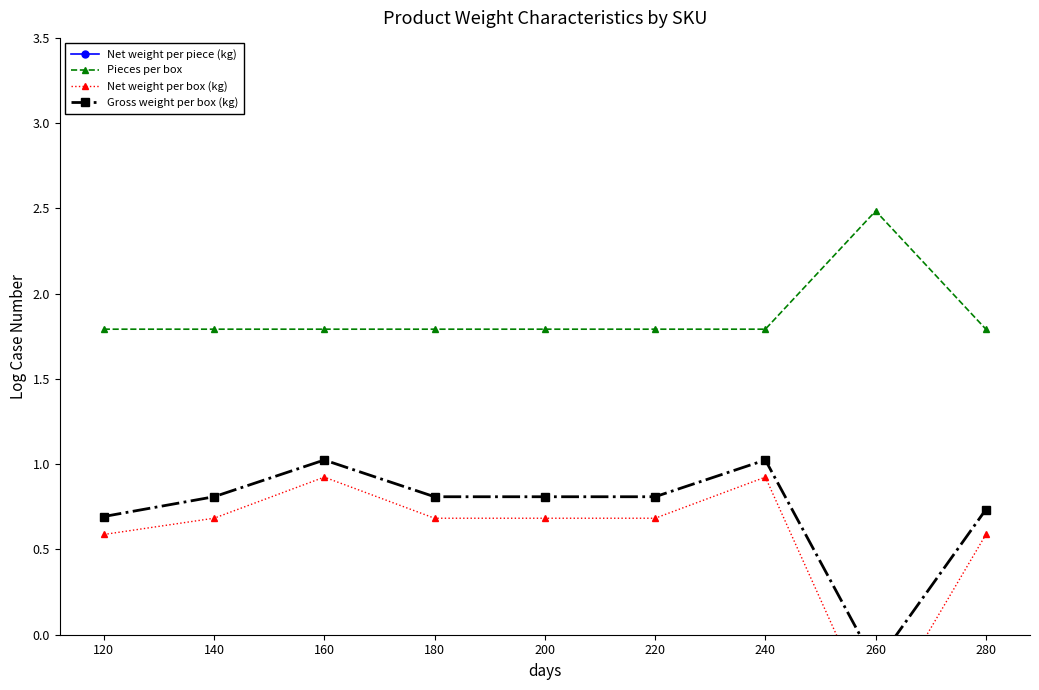

Reading left to right, transcribe all the data shown in this chart.

Net weight per piece (kg): 120=-1.2	140=-1.1	160=-0.9	180=-1.1	200=-1.1	220=-1.1	240=-0.9	260=-3.0	280=-1.2
Pieces per box: 120=1.8	140=1.8	160=1.8	180=1.8	200=1.8	220=1.8	240=1.8	260=2.5	280=1.8
Net weight per box (kg): 120=0.6	140=0.7	160=0.9	180=0.7	200=0.7	220=0.7	240=0.9	260=-0.5	280=0.6
Gross weight per box (kg): 120=0.7	140=0.8	160=1.0	180=0.8	200=0.8	220=0.8	240=1.0	260=-0.2	280=0.7